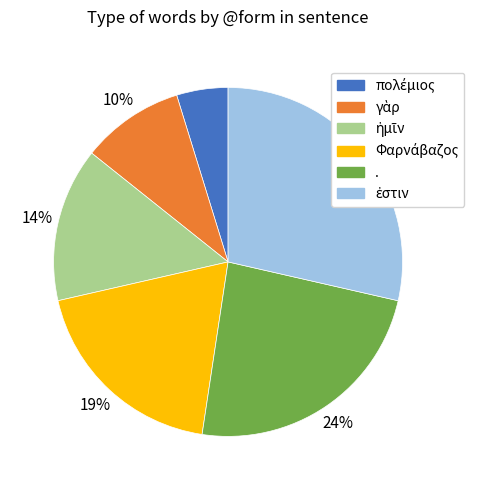

To the nearest percent, what percentage of the pie is .?

24%